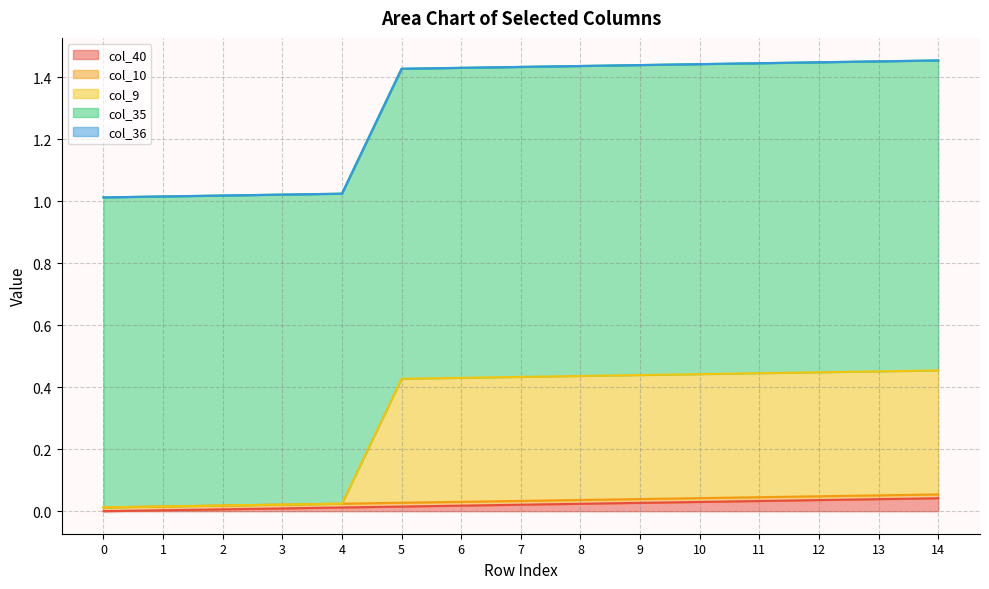

At 6, list the series in order from largest to smallest.

col_35, col_9, col_40, col_10, col_36